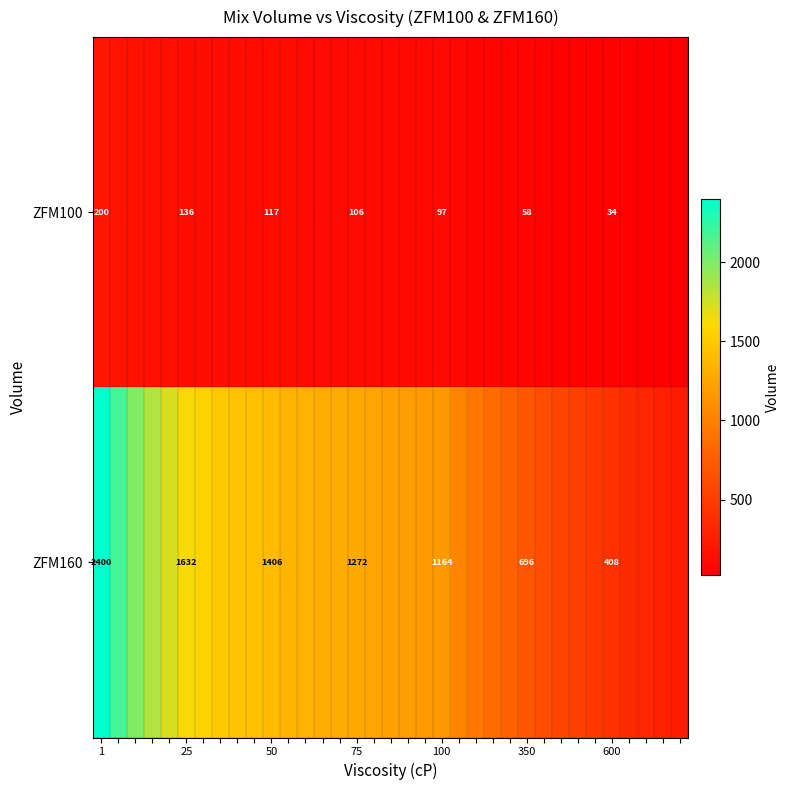

At 600, list the series in order from largest to smallest.

ZFM160, ZFM100